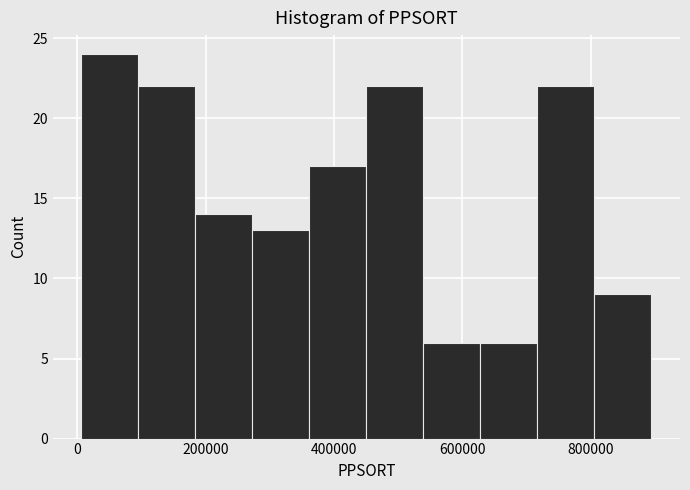

Reading left to right, transcribe this chart: for each bar, give the range it covers on the x-axis and its height. Neither the bar edges nor the heights are printed on the chart, so give them approximately, as read against the axes.

0 to 100000: 24
100000 to 180000: 22
180000 to 280000: 14
280000 to 360000: 13
360000 to 460000: 17
460000 to 540000: 22
540000 to 620000: 6
620000 to 720000: 6
720000 to 800000: 22
800000 to 900000: 9